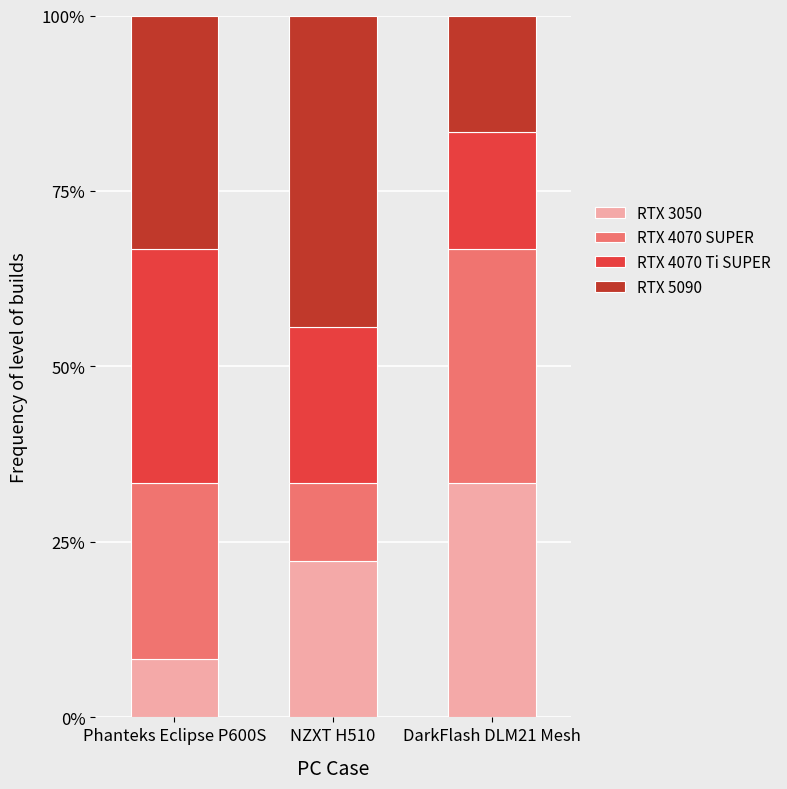

Which category has the highest value in the RTX 3050 series?

DarkFlash DLM21 Mesh